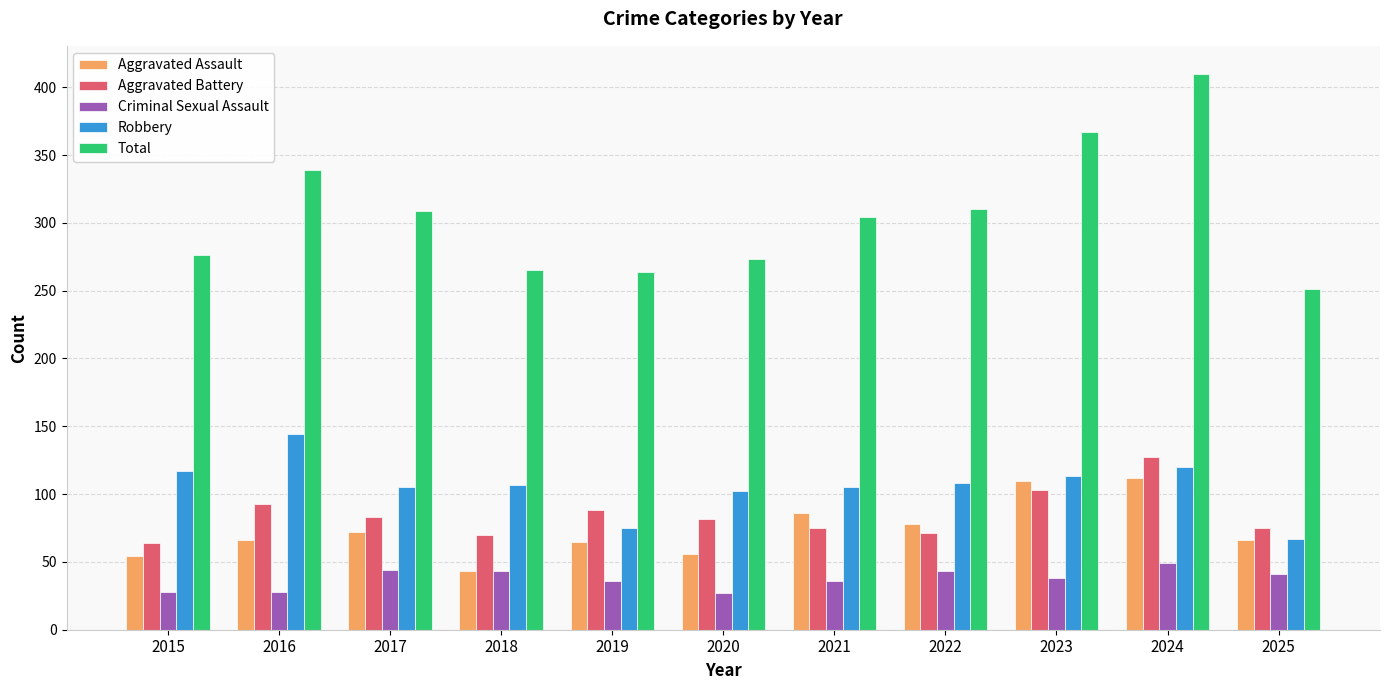

How many bars are there in each group?

5